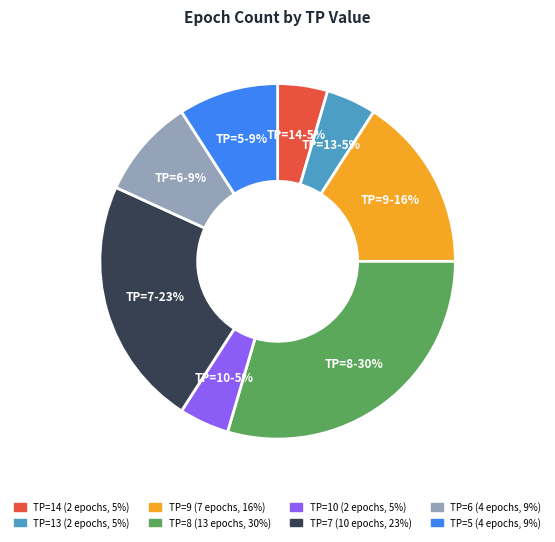

Does TP=13 represent more than half of the total?

No